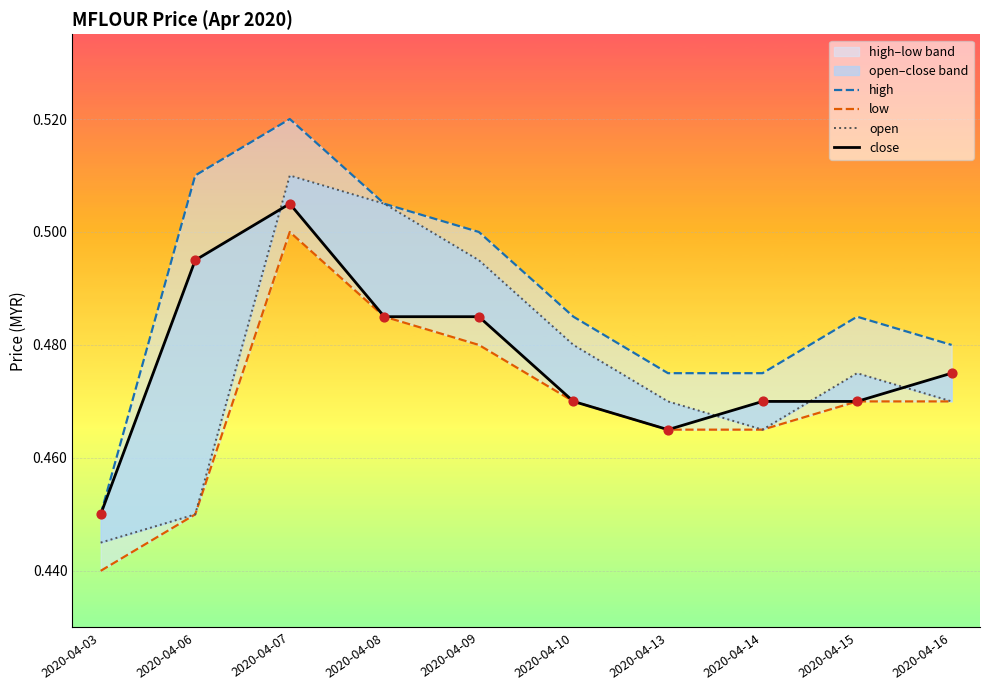

Is the value of high at 2020-04-06 greater than the value of close at 2020-04-14?

Yes